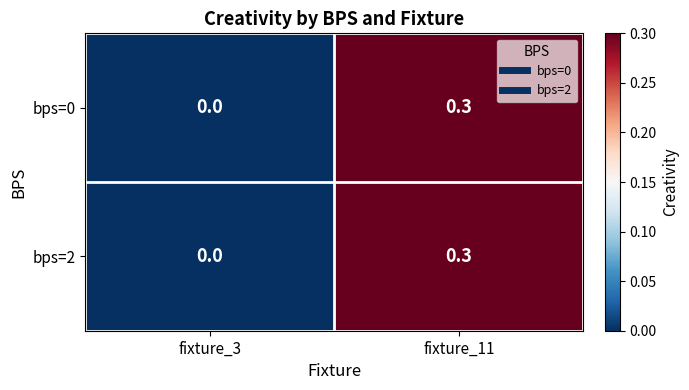

List the labels in order of bps=0 value, largest first.

fixture_11, fixture_3